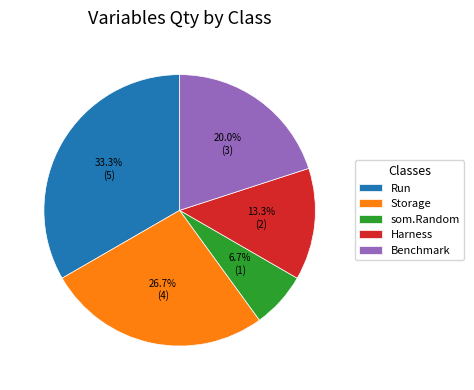

Between Harness and Storage, which is larger?

Storage